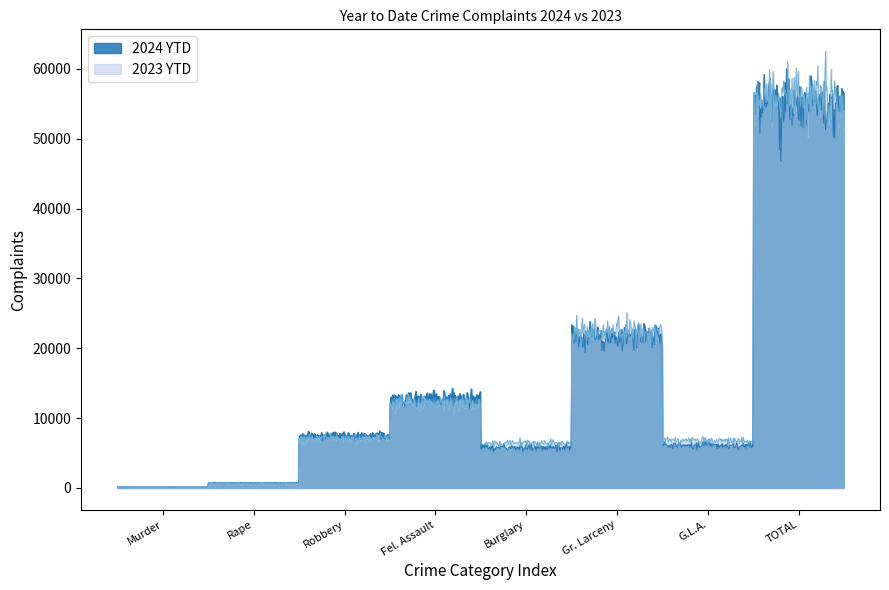

At which label is 2023 YTD closest to 28147?

Gr. Larceny